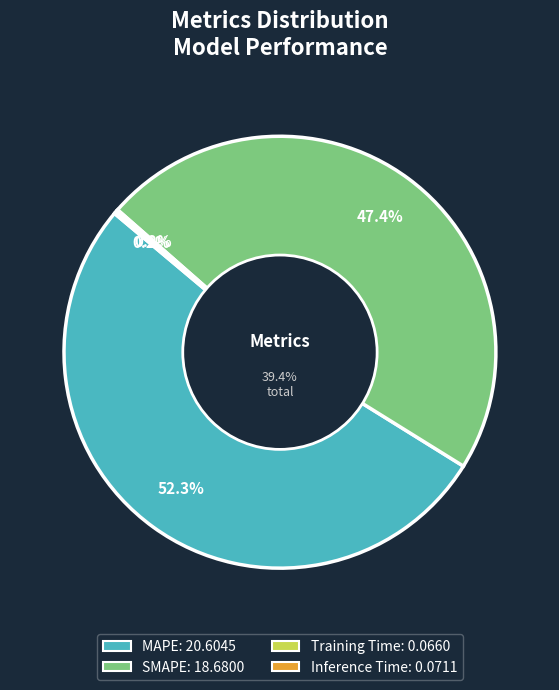

How many slices are in this pie chart?

4